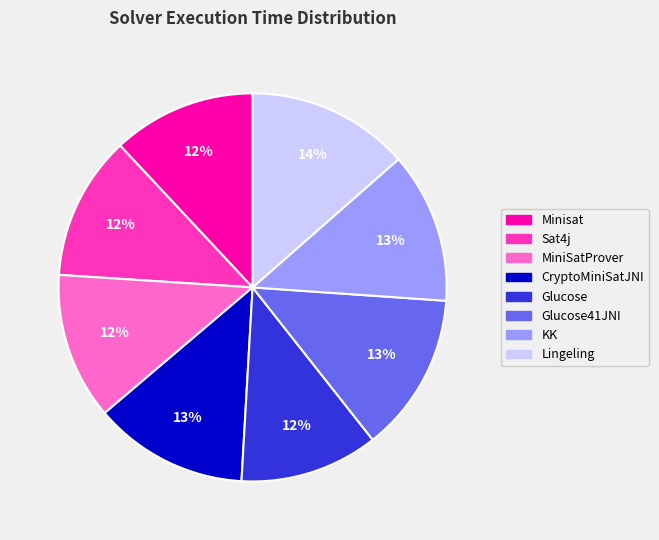

Does any single category account for the majority?

No